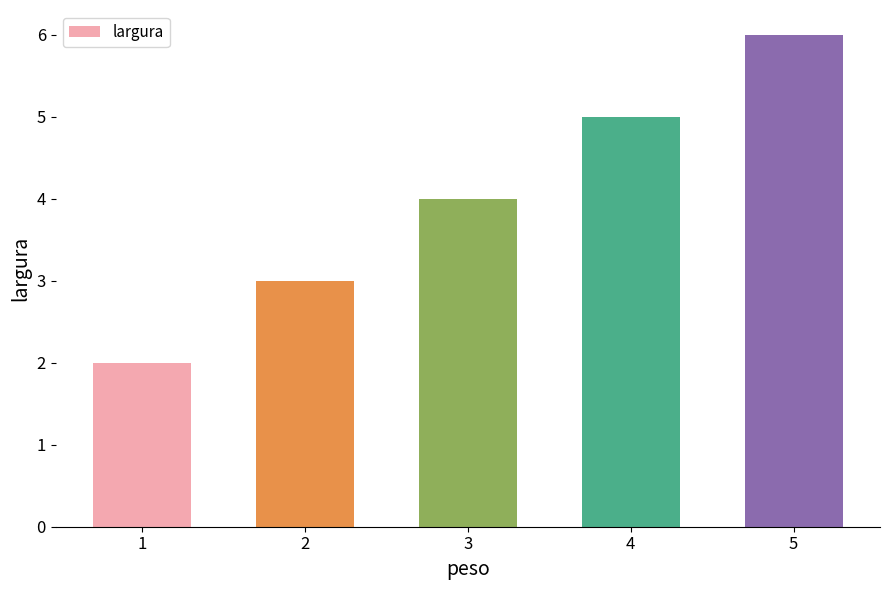

Is it true that the value at 4 is 5?

True